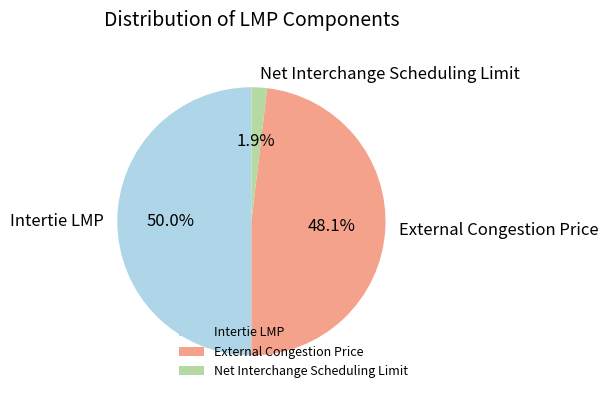

Approximately how many times larger is the value at Intertie LMP compared to External Congestion Price?

1.0